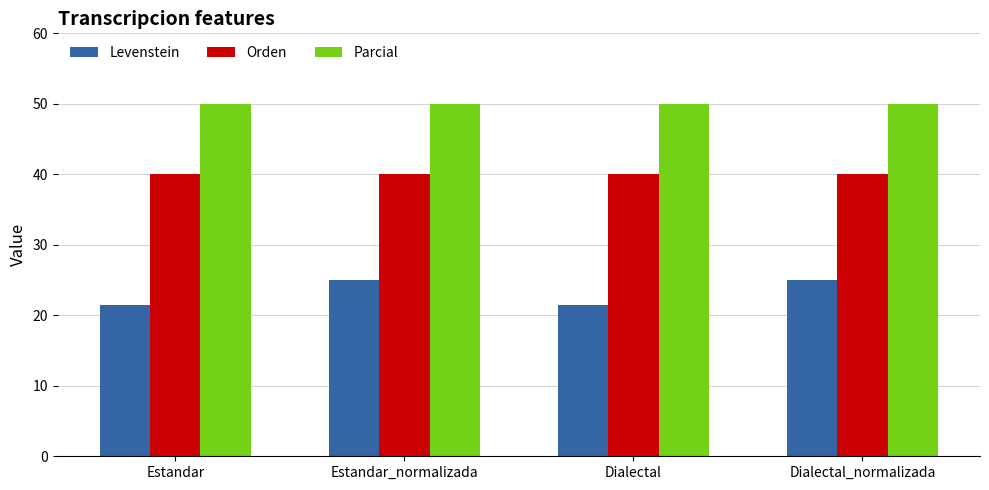

What is the label of the 3rd bar from the left?

Dialectal